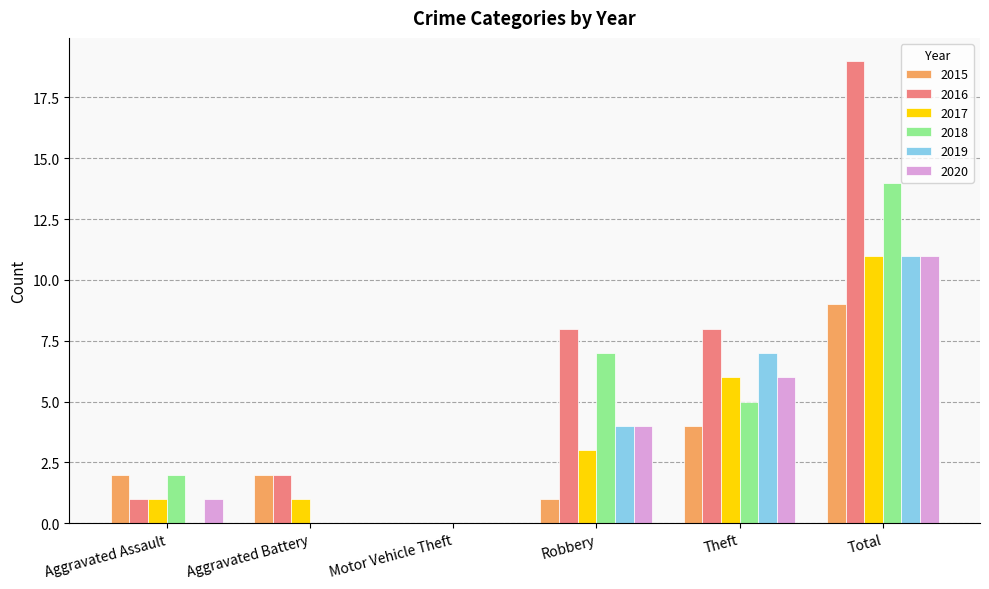

Which series has the largest total across all categories?

2016